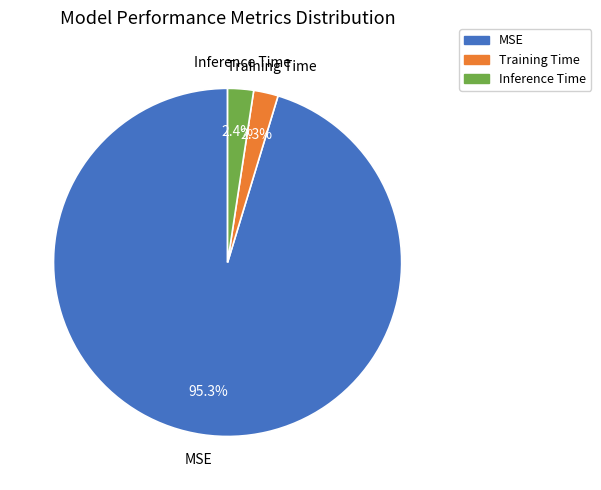

True or false: MSE accounts for 82% of the total.

False